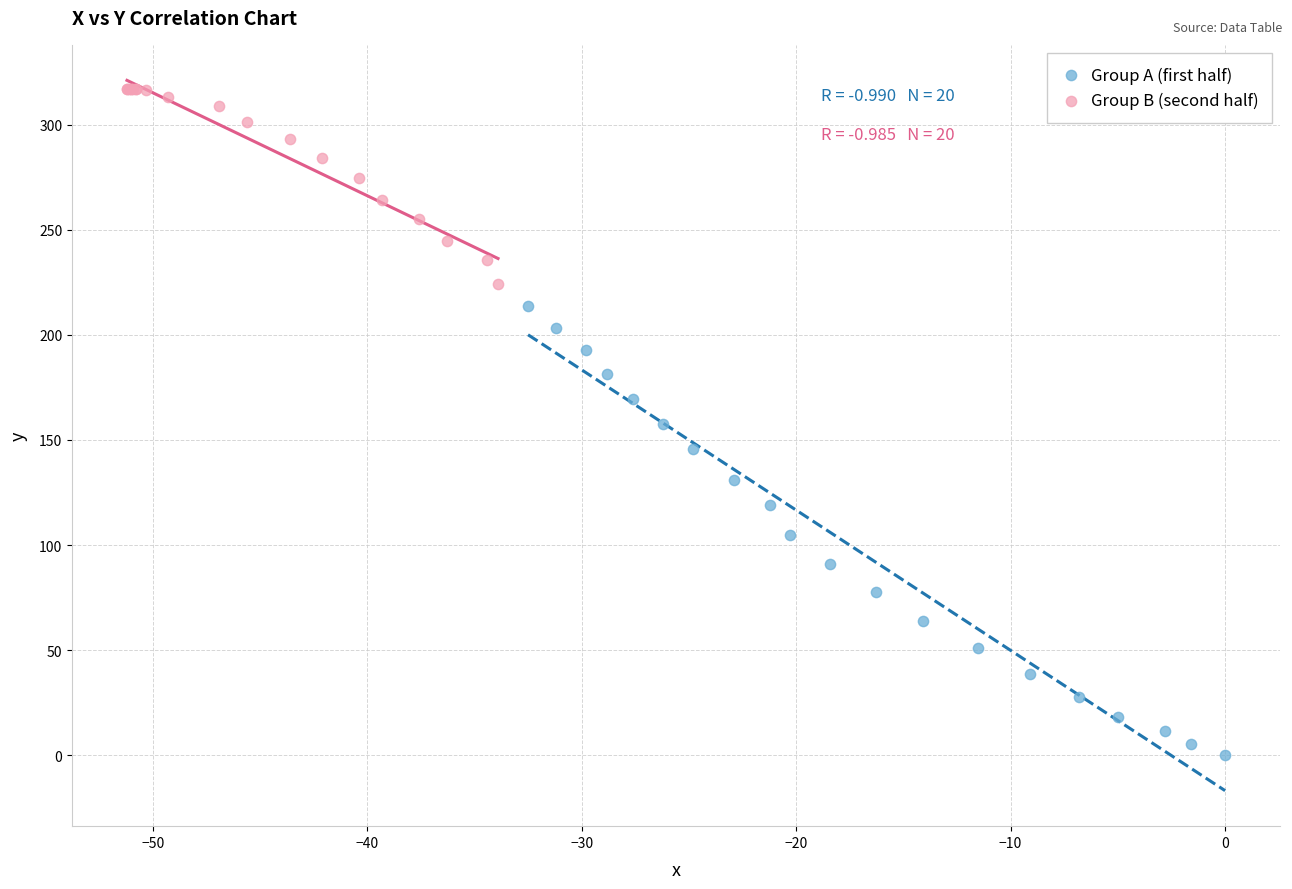

Which series contains the highest Y value?

Group B (second half)